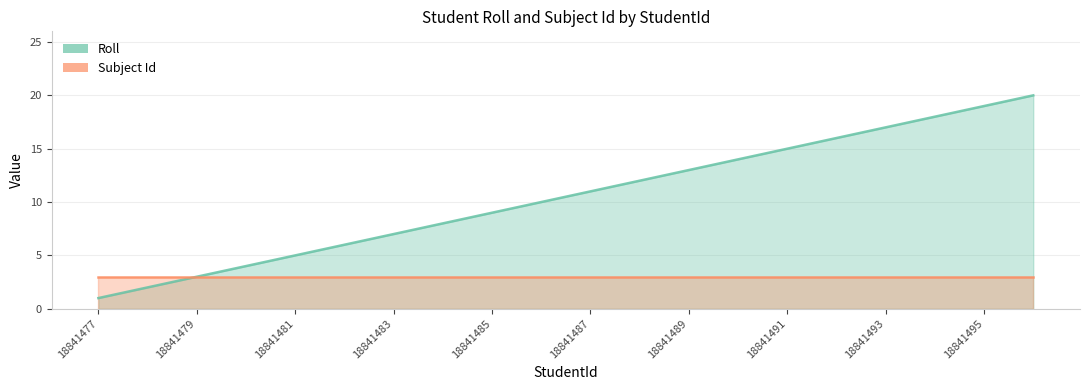

What is the value of the 4th point from the left?

4